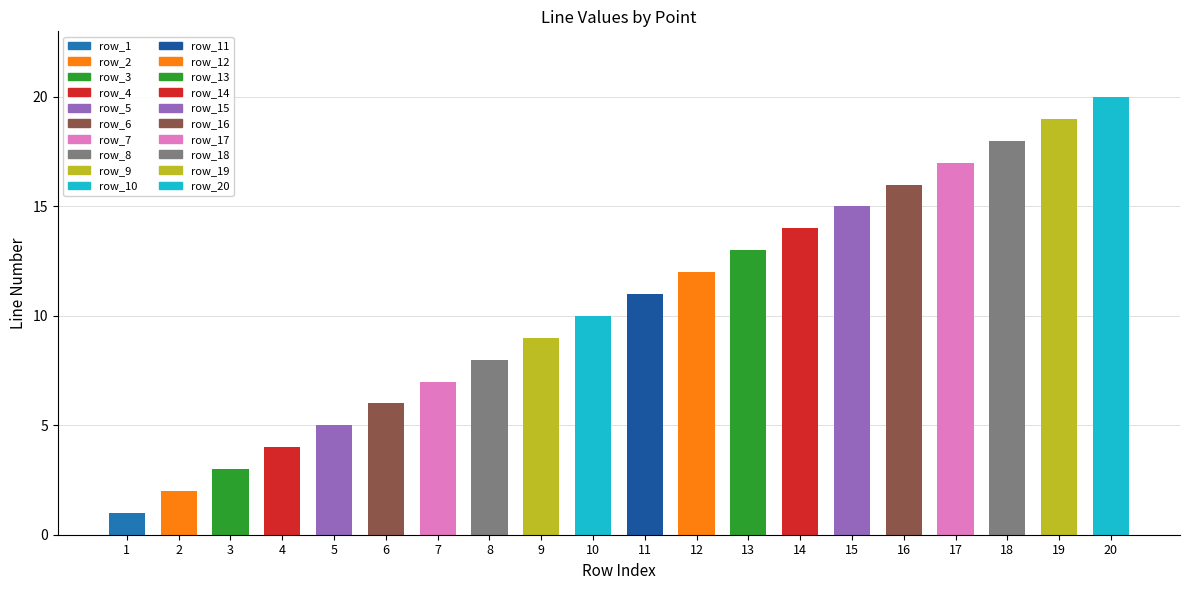

What is the ratio of the value at 2 to the value at 10?

0.2